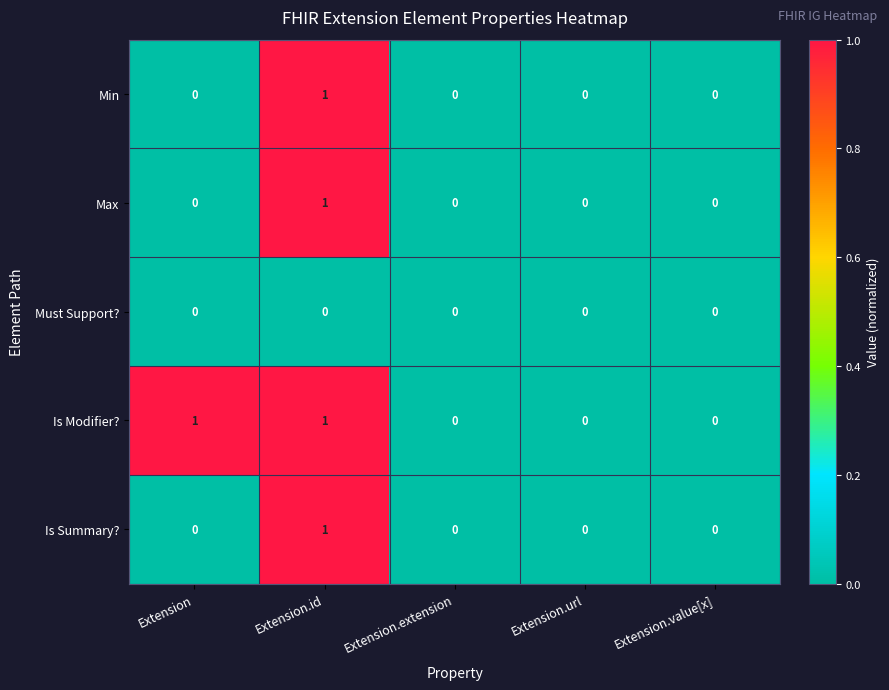

Reading left to right, list all the values displayed in this chart.

Min: Extension=0	Extension.id=1	Extension.extension=0	Extension.url=0	Extension.value[x]=0
Max: Extension=0	Extension.id=1	Extension.extension=0	Extension.url=0	Extension.value[x]=0
Must Support?: Extension=0	Extension.id=0	Extension.extension=0	Extension.url=0	Extension.value[x]=0
Is Modifier?: Extension=1	Extension.id=1	Extension.extension=0	Extension.url=0	Extension.value[x]=0
Is Summary?: Extension=0	Extension.id=1	Extension.extension=0	Extension.url=0	Extension.value[x]=0